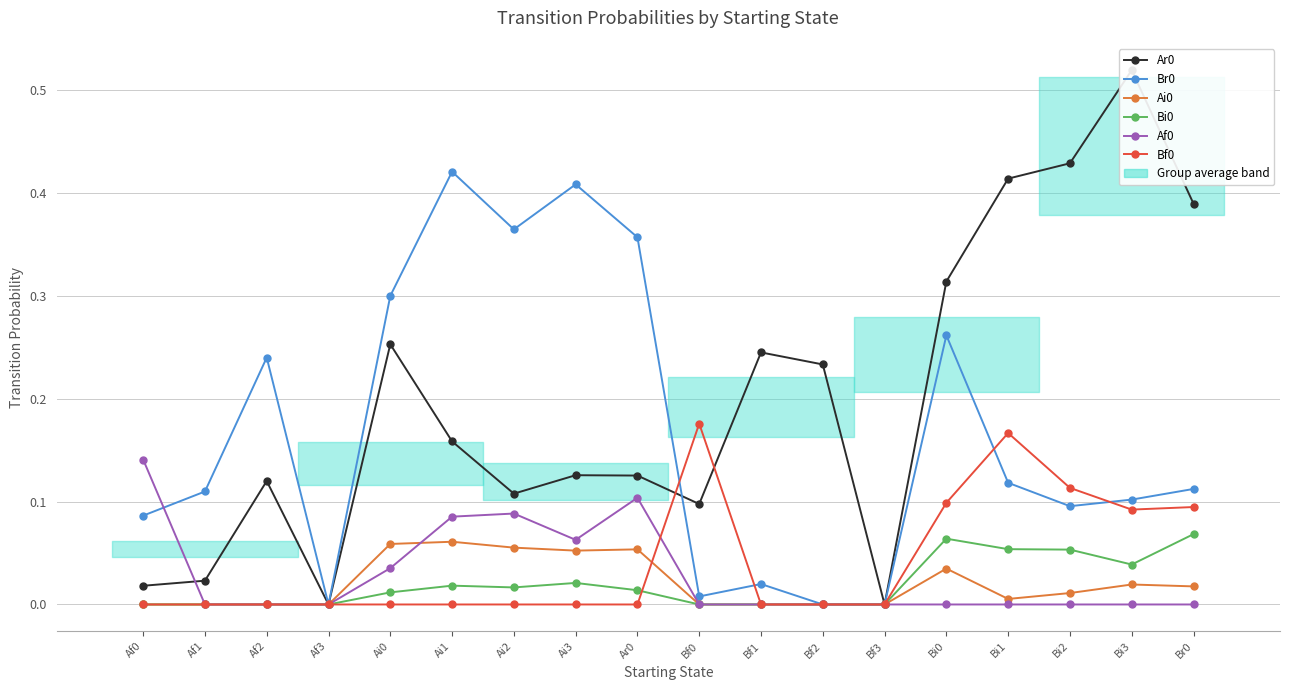

At which label is Ar0 closest to 0?

Af3